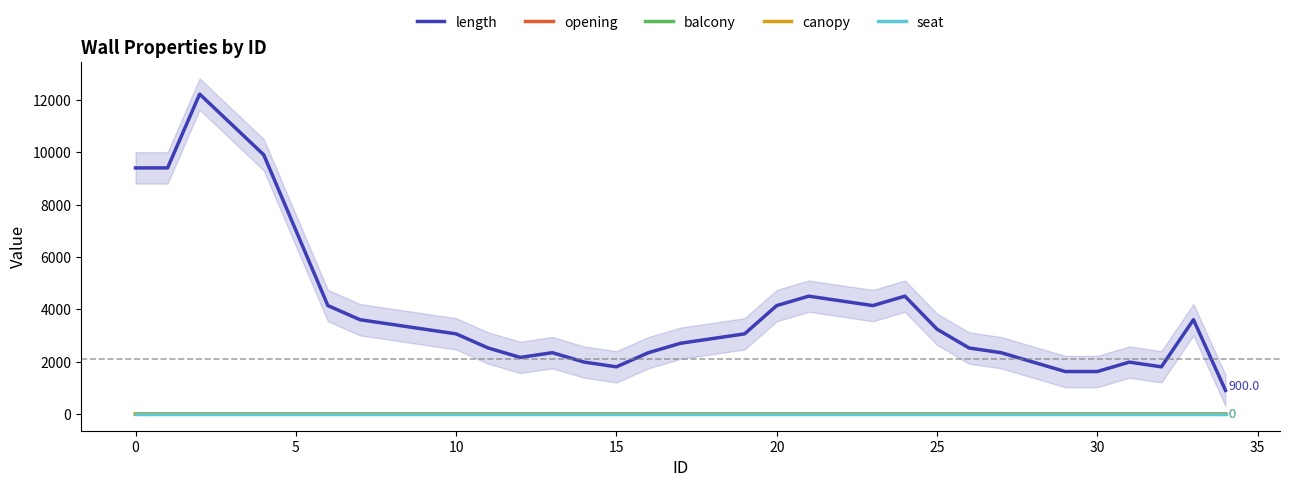

What is the label of the 11th point from the right?

24